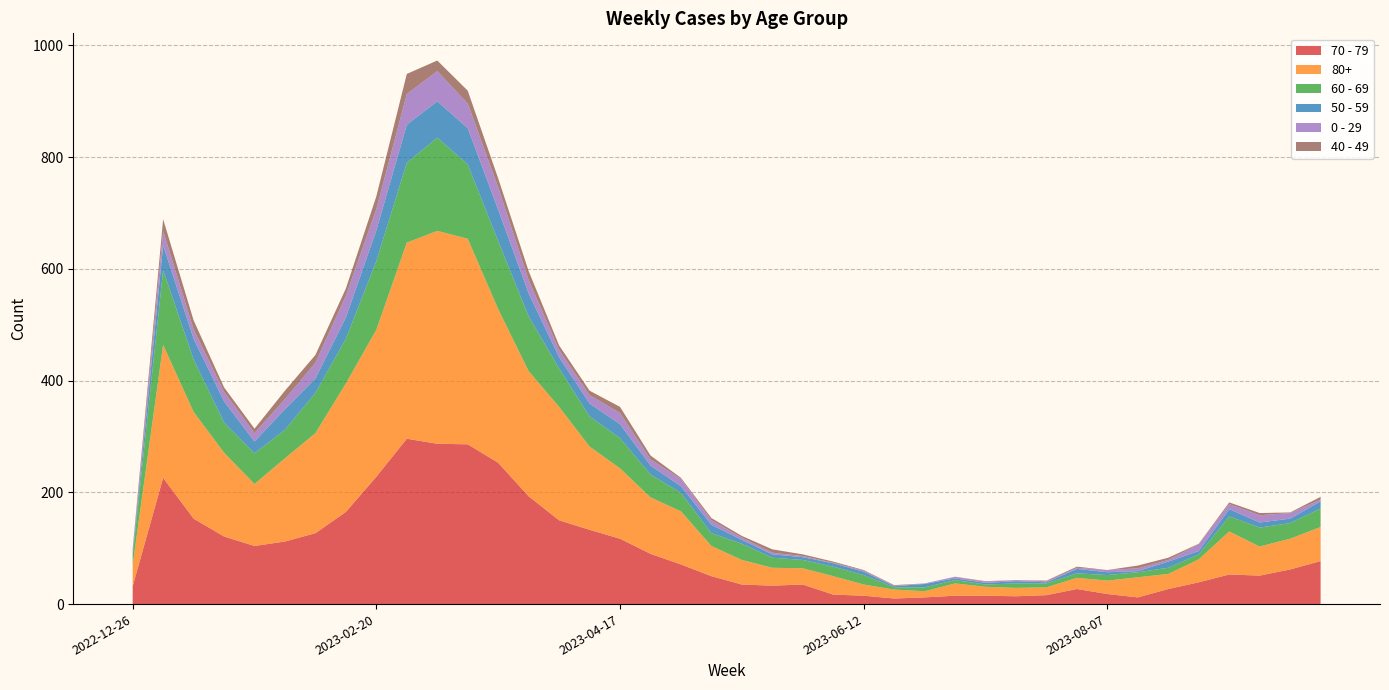

Reading left to right, transcribe all the data shown in this chart.

70 - 79: 32	226	153	121	104	112	127	165	228	296	287	286	253	193	150	133	117	90	71	50	35	33	35	17	15	10	12	15	15	14	16	27	18	12	27	39	53	51	62	77
80+: 38	238	191	150	111	149	179	230	263	351	381	368	275	224	203	149	126	101	95	54	44	32	29	33	20	16	11	22	16	15	14	20	24	36	27	41	77	52	55	61
60 - 69: 16	134	94	54	55	51	72	80	123	143	167	133	122	98	69	54	54	41	33	23	29	18	15	17	17	4	7	6	4	8	7	8	10	9	11	9	27	34	28	33
50 - 59: 5	44	37	38	21	37	26	38	55	68	65	65	56	41	20	23	25	16	12	15	7	6	5	6	6	2	6	3	3	4	2	8	5	2	11	6	13	9	8	13
0 - 29: 4	26	17	17	15	18	28	39	38	55	54	44	40	24	13	15	20	11	13	8	4	3	2	1	2	1	1	3	2	2	2	2	4	5	3	12	9	13	10	3
40 - 49: 4	21	16	8	8	15	14	13	23	36	19	23	16	16	8	8	11	7	2	4	3	6	3	2	1	1	0	0	1	0	1	2	0	5	4	1	3	4	1	5